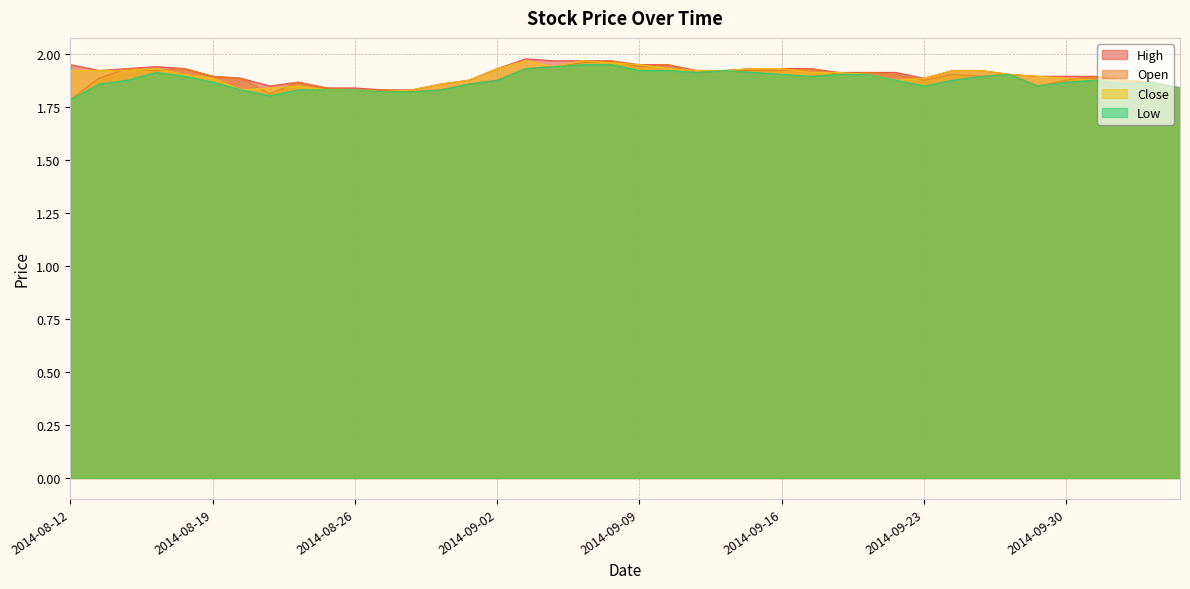

Reading left to right, what are all the values shown in this chart?

Open: 1.8	1.9	1.9	1.9	1.9	1.9	1.9	1.8	1.9	1.8	1.8	1.8	1.8	1.8	1.9	1.9	1.9	1.9	2.0	2.0	1.9	2.0	1.9	1.9	1.9	1.9	1.9	1.9	1.9	1.9	1.9	1.9	1.9	1.9	1.8	1.9	1.9	1.9	1.9	1.8
High: 2.0	1.9	1.9	1.9	1.9	1.9	1.9	1.8	1.9	1.8	1.8	1.8	1.8	1.9	1.9	1.9	2.0	2.0	2.0	2.0	2.0	2.0	1.9	1.9	1.9	1.9	1.9	1.9	1.9	1.9	1.9	1.9	1.9	1.9	1.9	1.9	1.9	1.9	1.9	1.8
Low: 1.8	1.9	1.9	1.9	1.9	1.9	1.8	1.8	1.8	1.8	1.8	1.8	1.8	1.8	1.9	1.9	1.9	1.9	2.0	2.0	1.9	1.9	1.9	1.9	1.9	1.9	1.9	1.9	1.9	1.9	1.8	1.9	1.9	1.9	1.8	1.9	1.9	1.9	1.9	1.8
Close: 1.9	1.9	1.9	1.9	1.9	1.9	1.8	1.8	1.8	1.8	1.8	1.8	1.8	1.9	1.9	1.9	2.0	1.9	2.0	2.0	2.0	1.9	1.9	1.9	1.9	1.9	1.9	1.9	1.9	1.9	1.9	1.9	1.9	1.9	1.9	1.9	1.9	1.9	1.9	1.8